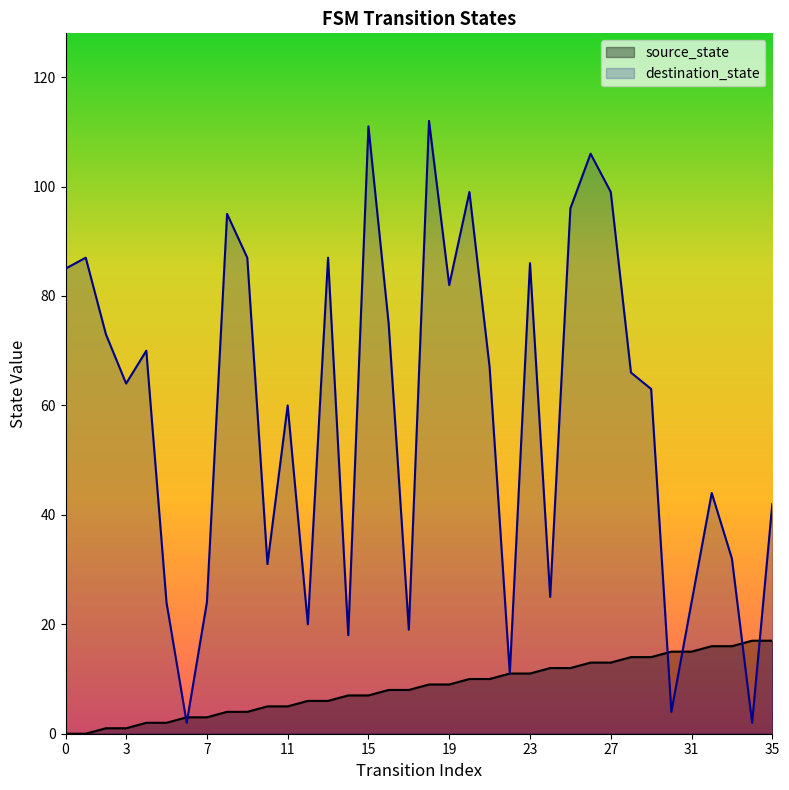

True or false: destination_state has more than 0 interior local peaks.

True